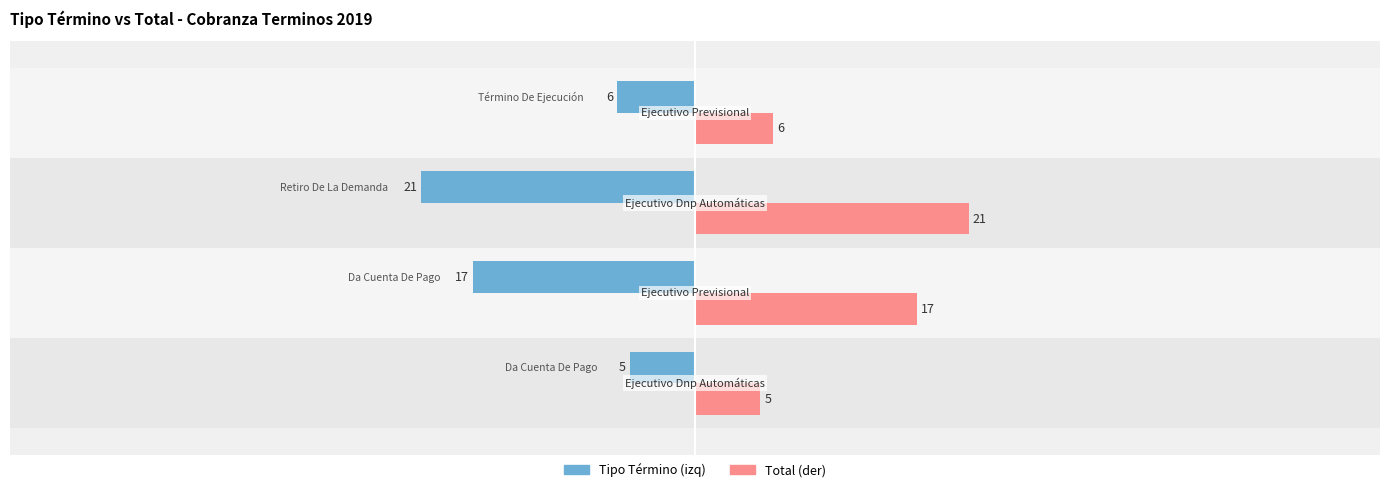

What is the greatest value displayed?

21